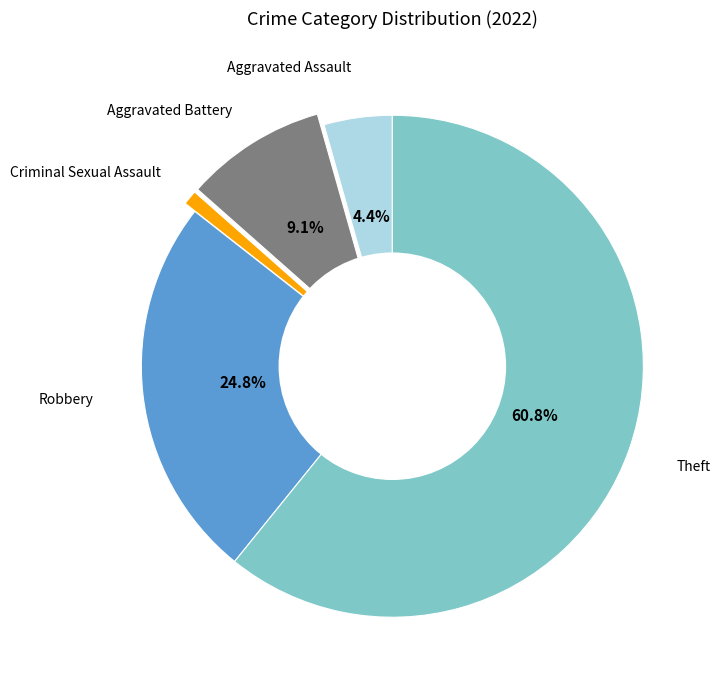

How many slices are in this pie chart?

5